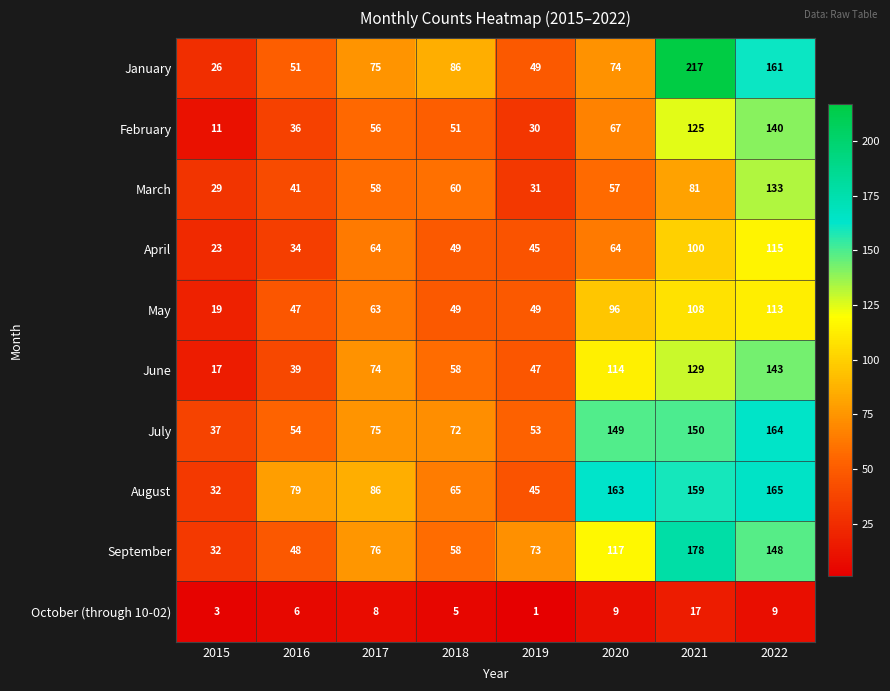

What is the sum of all January values?

739